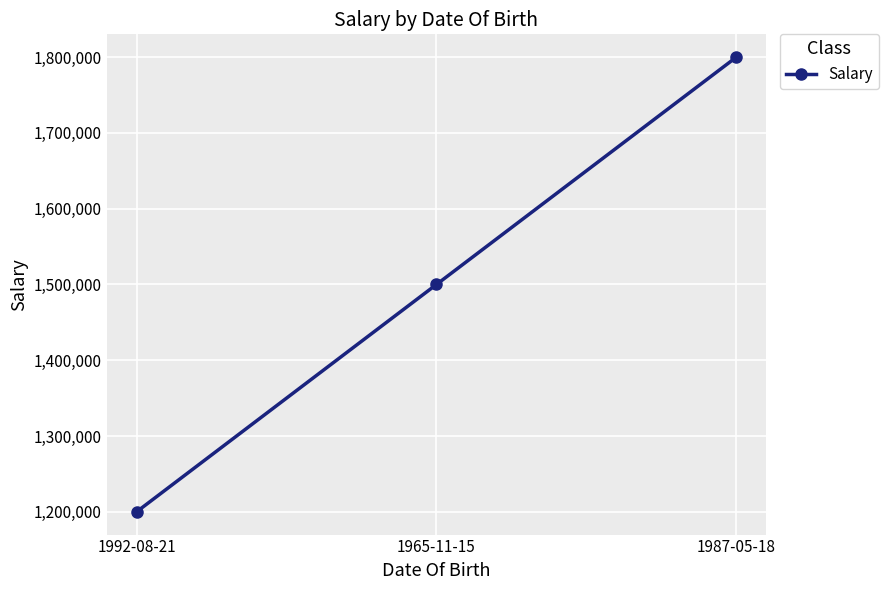

Does the chart display data point markers on the line(s)?

Yes